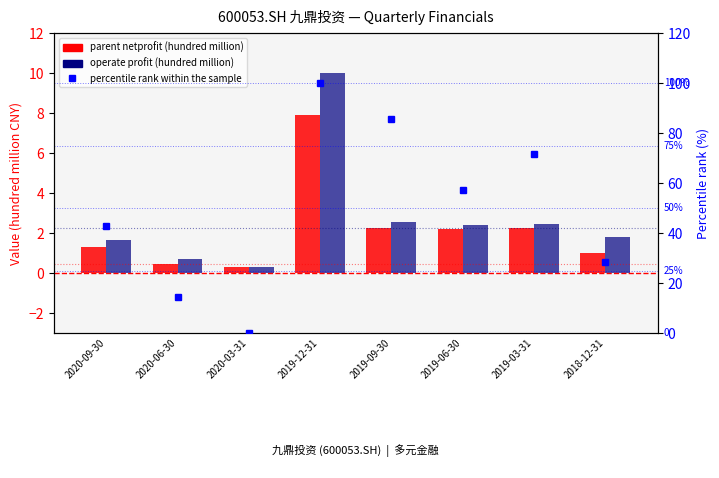

What position from the right is 2020-06-30?

7